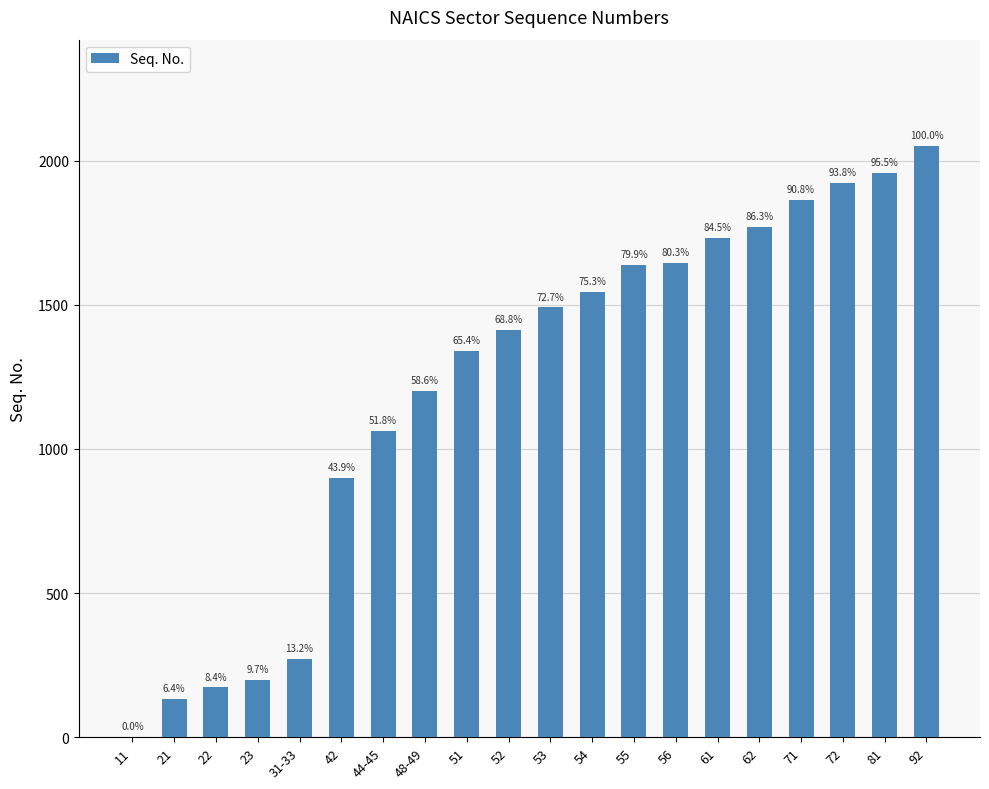

Reading left to right, list all the values displayed in this chart.

11=1	21=132	22=173	23=198	31-33=271	42=901	44-45=1062	48-49=1201	51=1341	52=1412	53=1491	54=1544	55=1639	56=1646	61=1733	62=1771	71=1863	72=1924	81=1958	92=2051